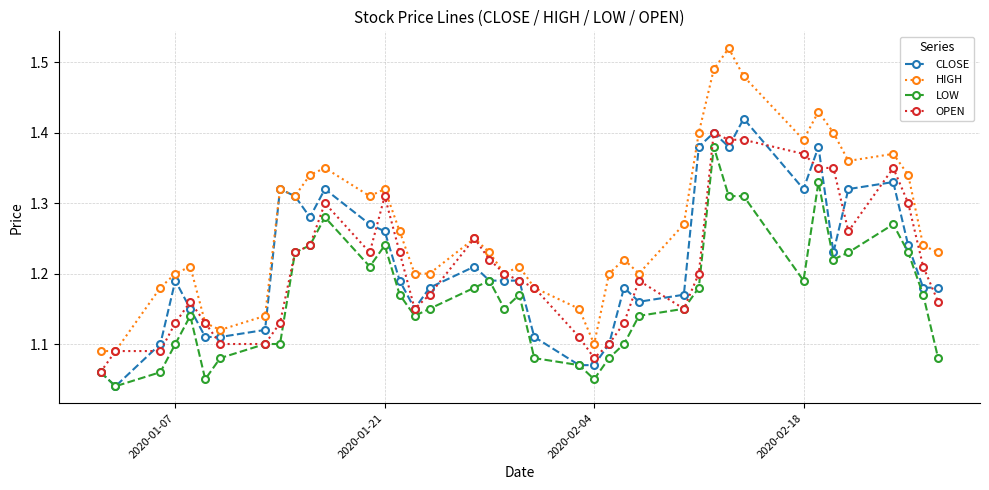

Rank the series by their maximum value, from lowest to highest.

LOW, OPEN, CLOSE, HIGH